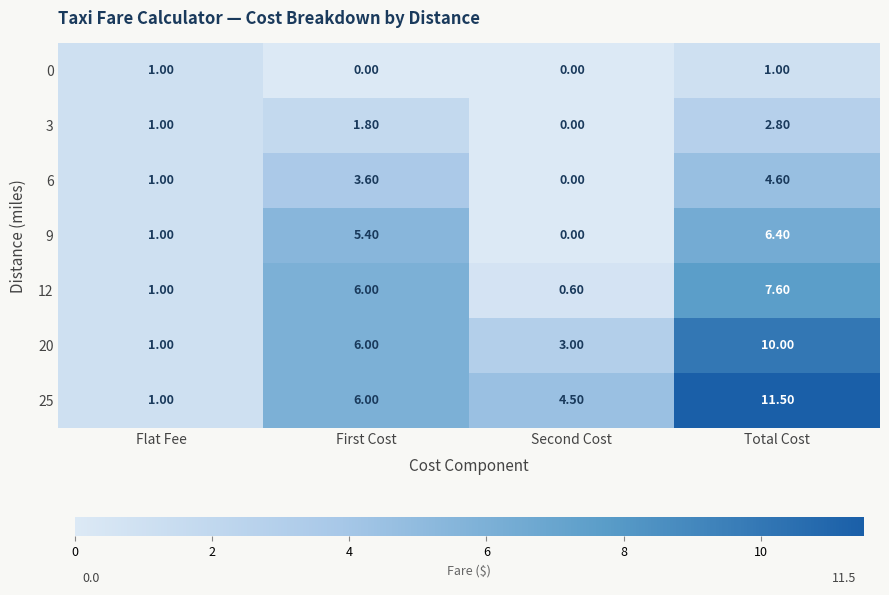

Where is 20 nearest to the value 5?

First Cost